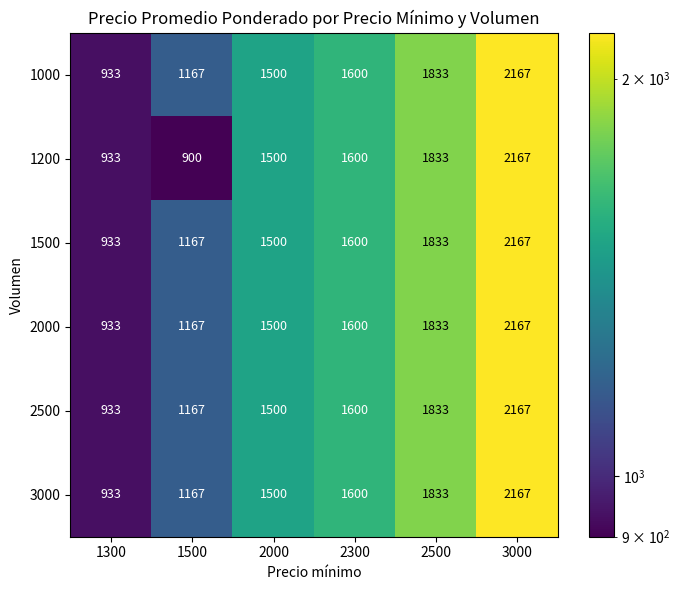

Which series has the largest range (max minus min)?

1200